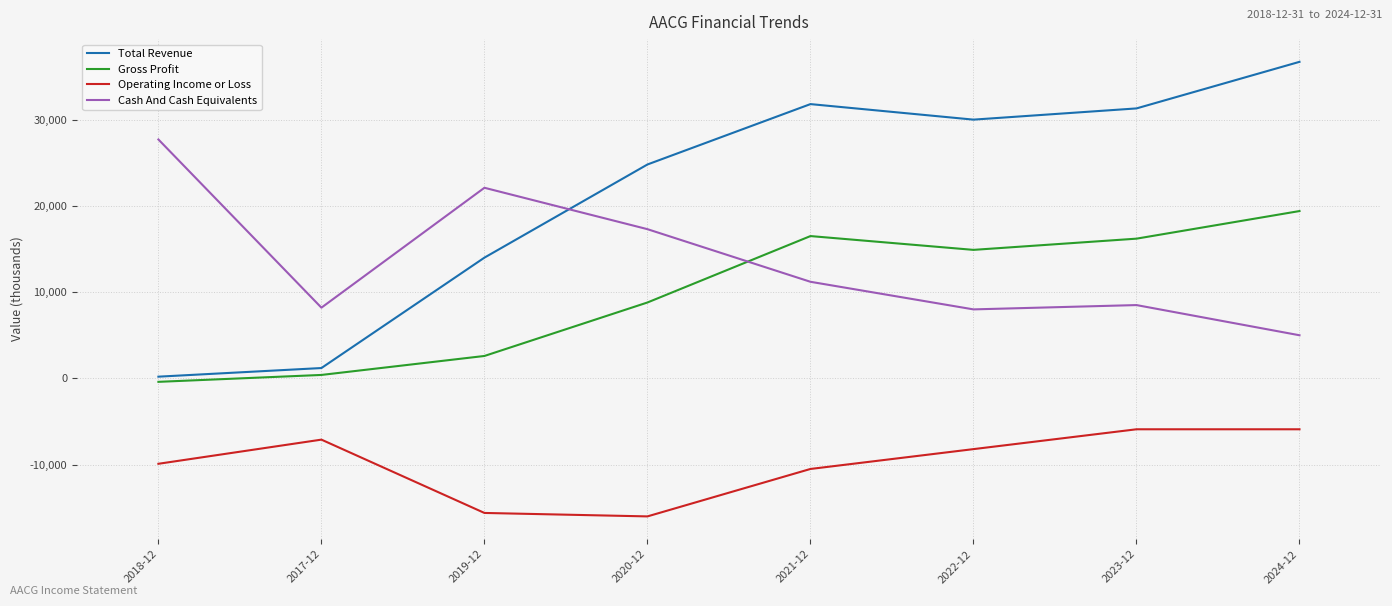

Which series changed the most between 2018-12 and 2017-12?

Cash And Cash Equivalents